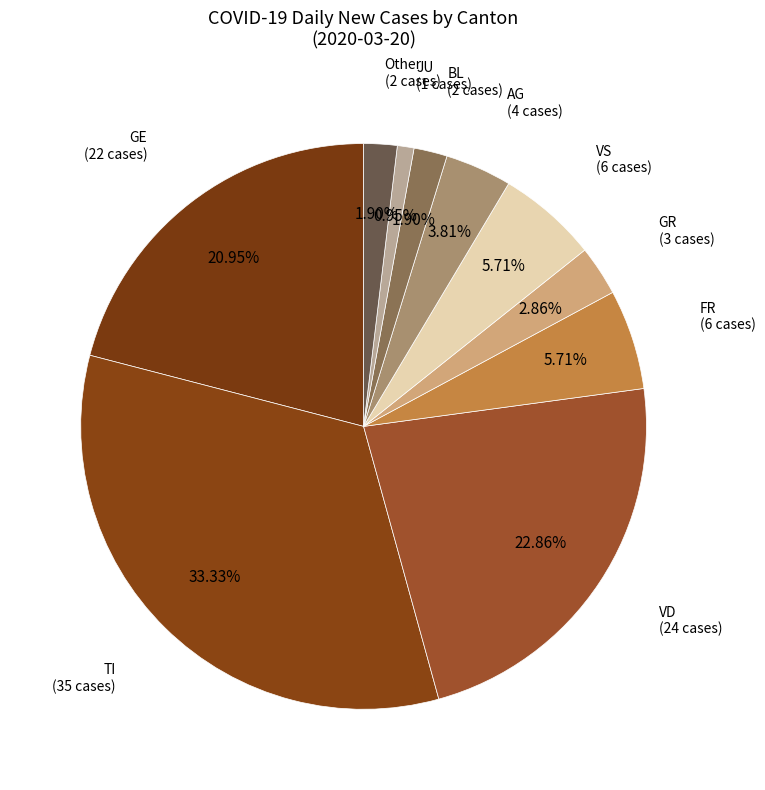

What is the ratio of the value at VS (6 cases) to the value at GE (22 cases)?

0.3